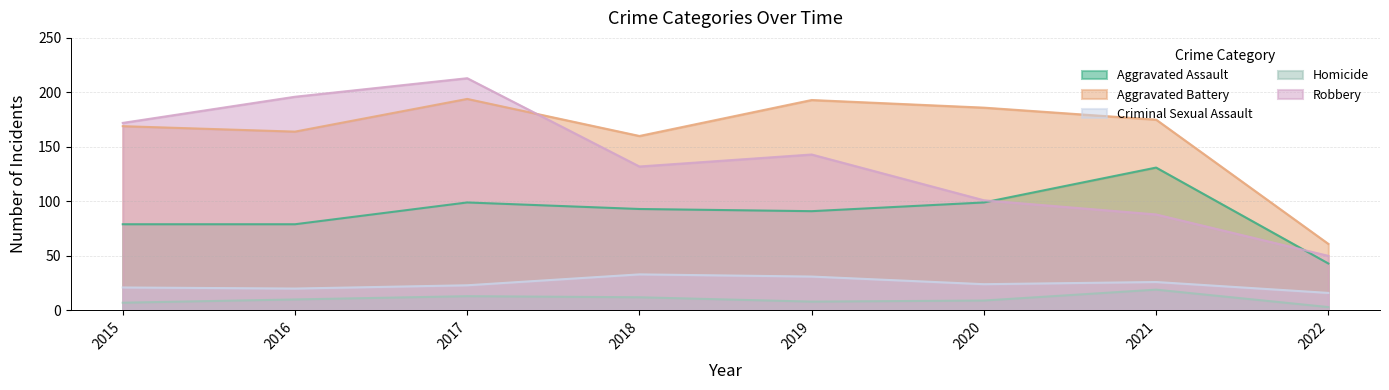

Is the value of Aggravated Assault at 2016 greater than the value of Criminal Sexual Assault at 2015?

Yes